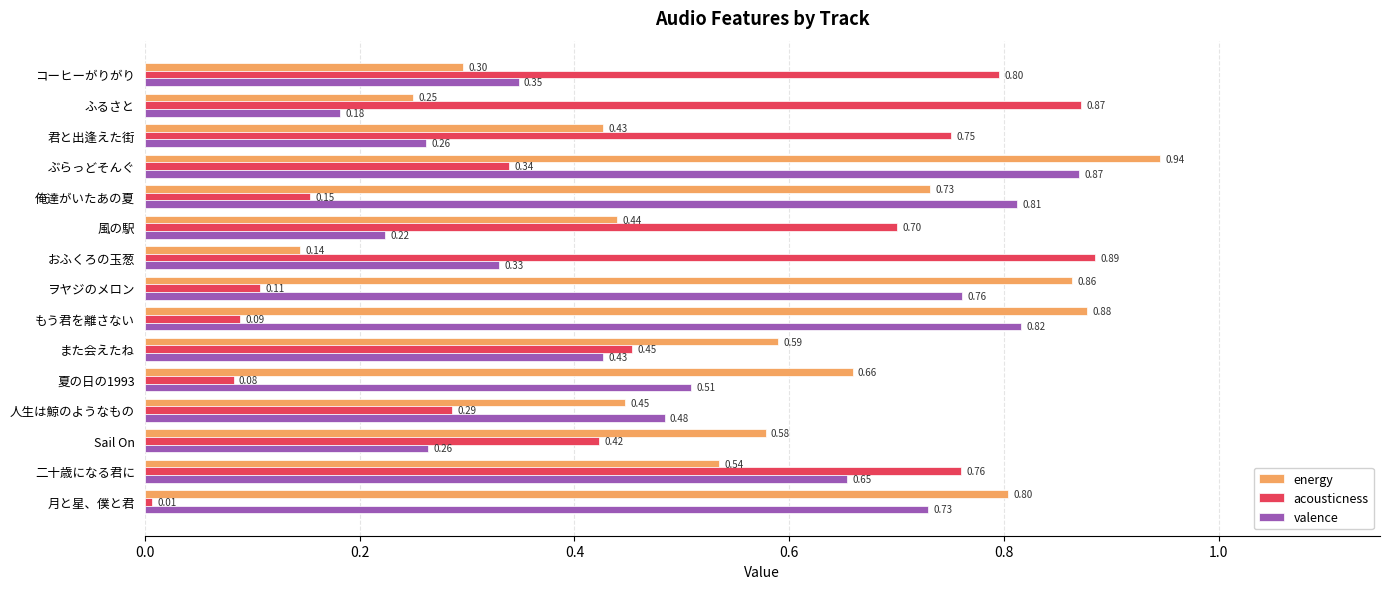

What is the difference between the second highest and second lowest values in the acousticness series?

0.8